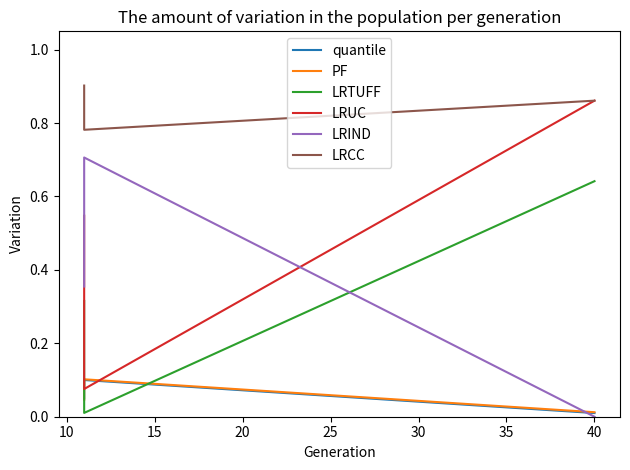

What are all the series names shown in the legend?

quantile, PF, LRTUFF, LRUC, LRIND, LRCC